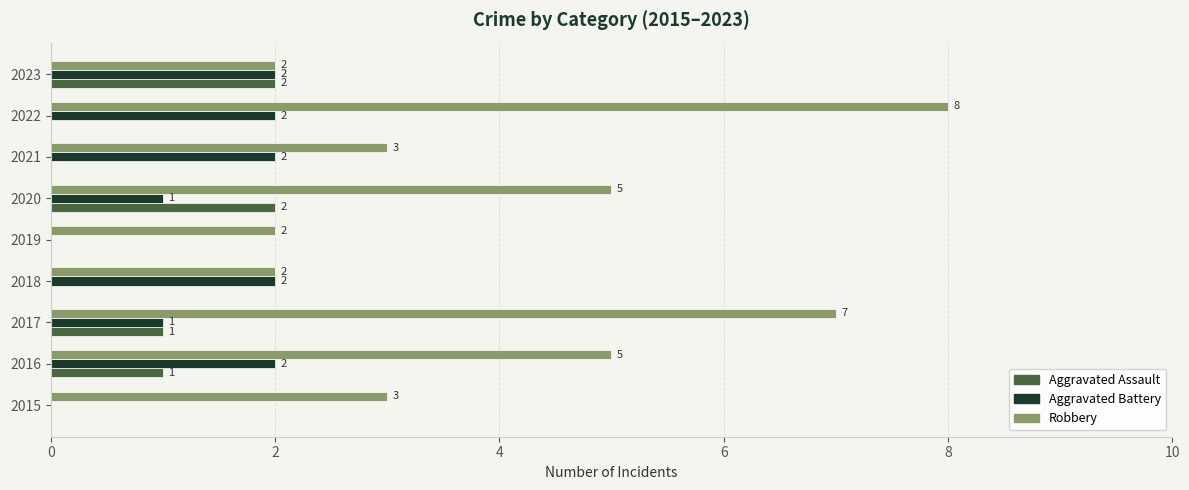

Is the value of Aggravated Assault at 2019 greater than the value of Aggravated Battery at 2017?

No